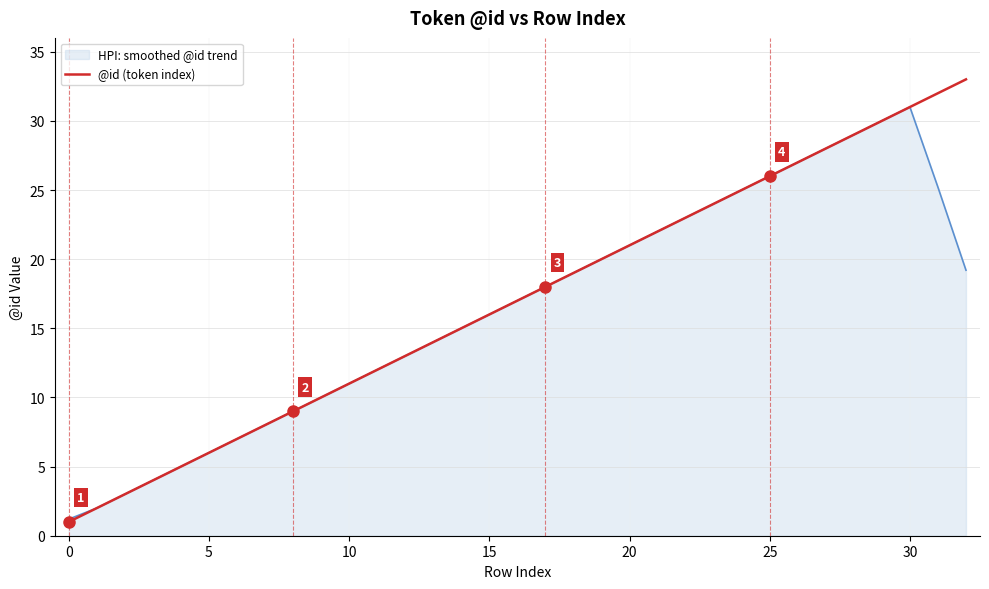

How many series are shown in this chart?

2